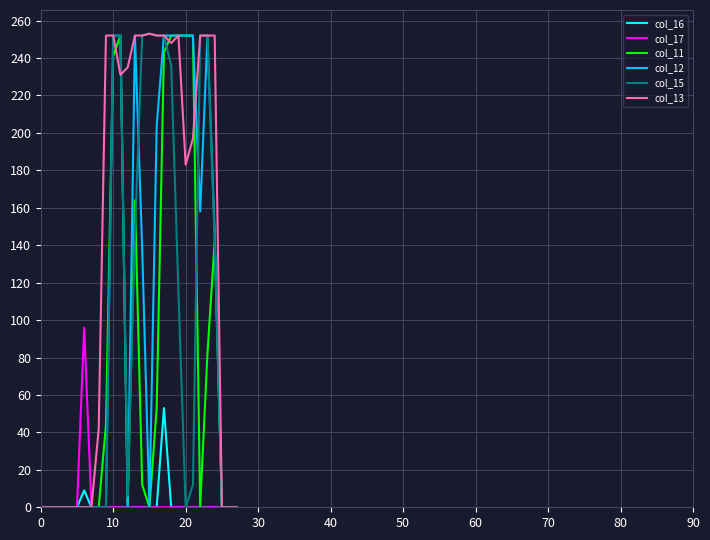

What is the highest value of the col_17 series?

96